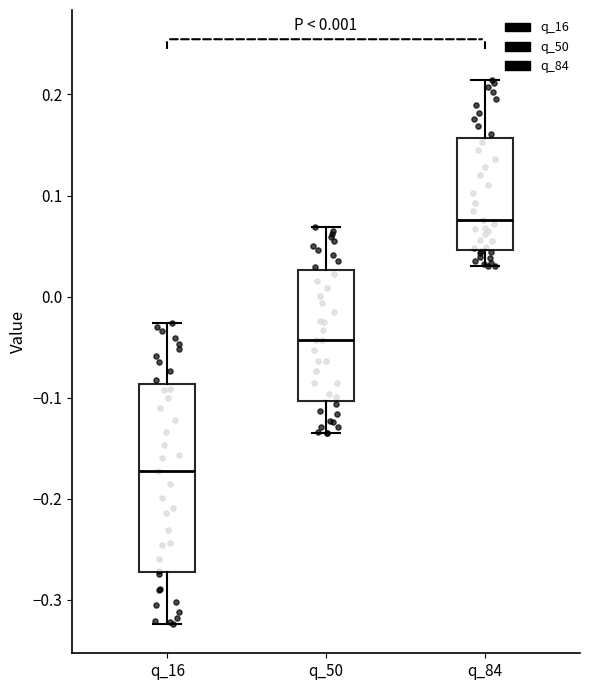

Where does the median line of the box for q_84 sit on the y-axis? The values are not printed on the chart, so give them approximately, as read against the axis.

0.08